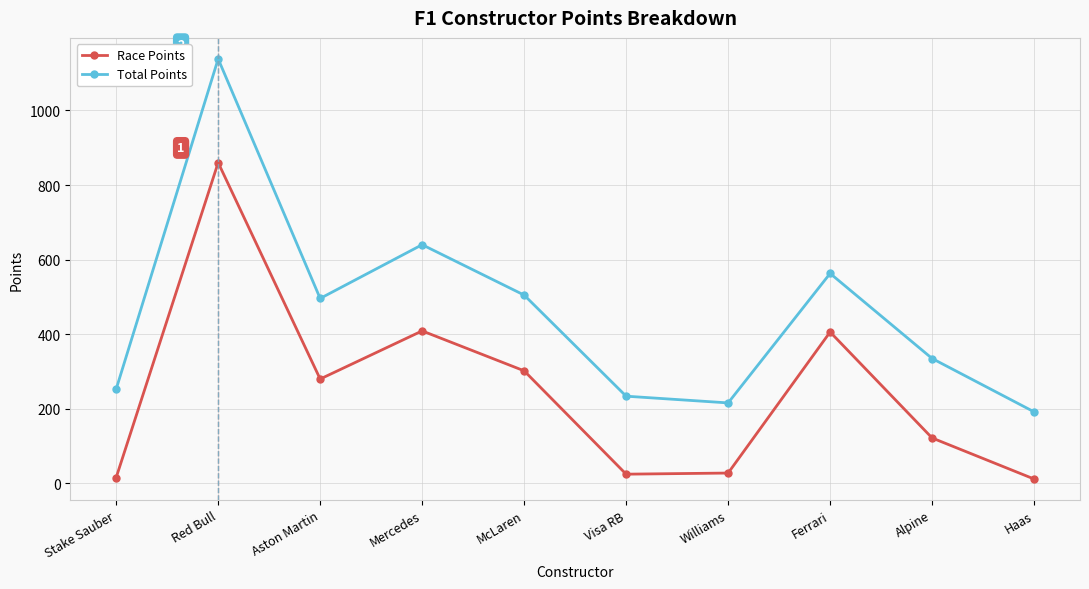

How many data points in Total Points are less than 496?

5